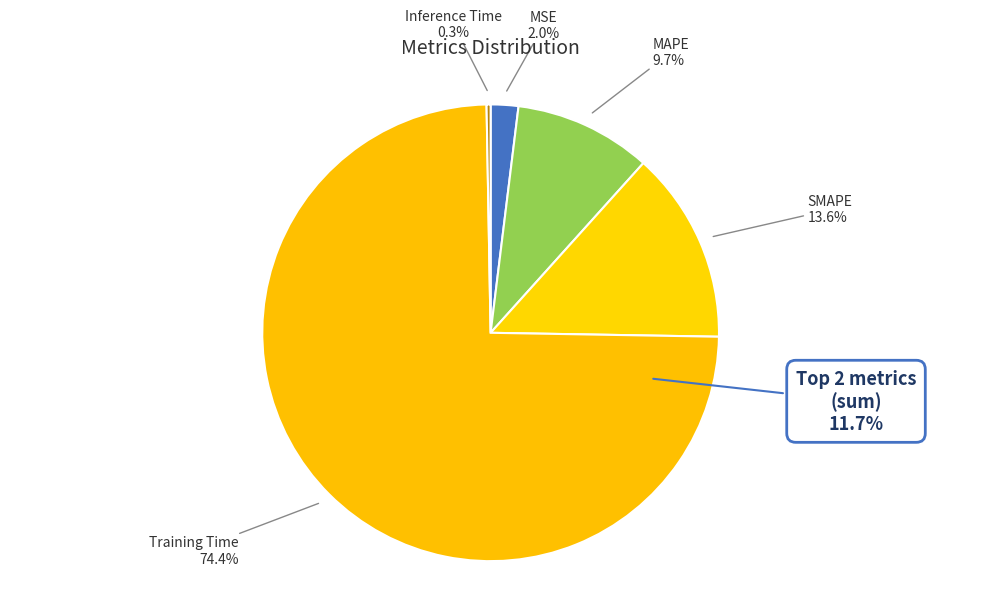

What is the majority slice?

Training Time